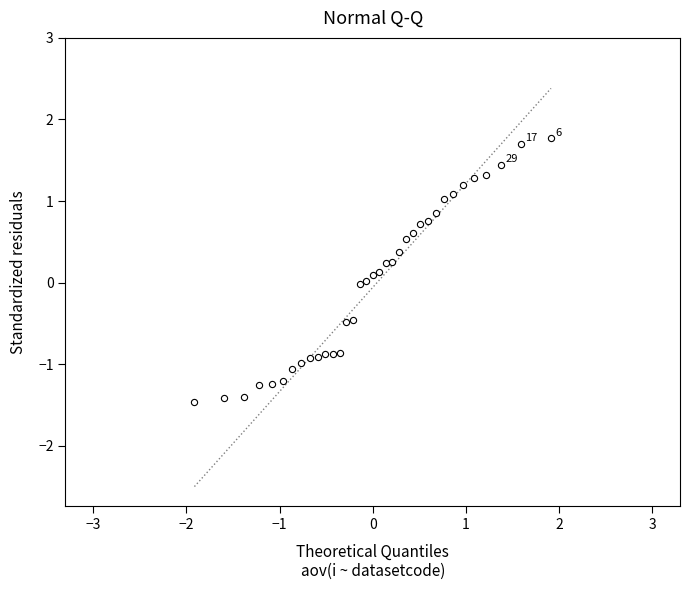

What is the range of X values (max minus min)?

3.8